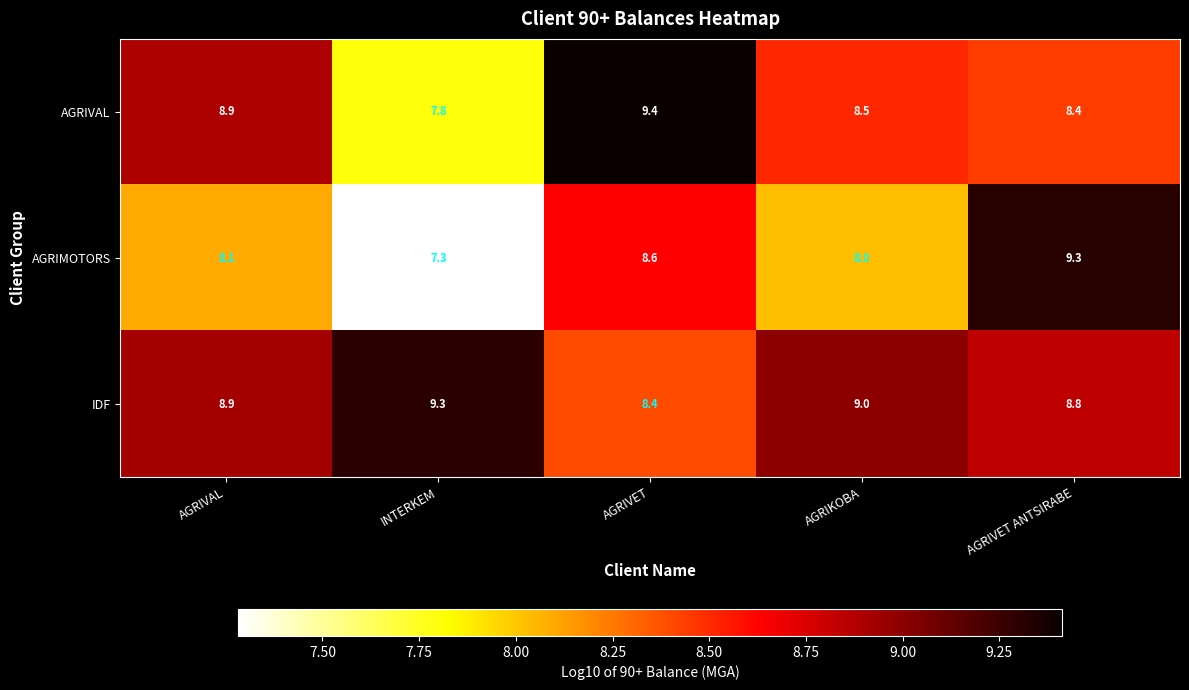

At how many categories does at least one series exceed 7?

5